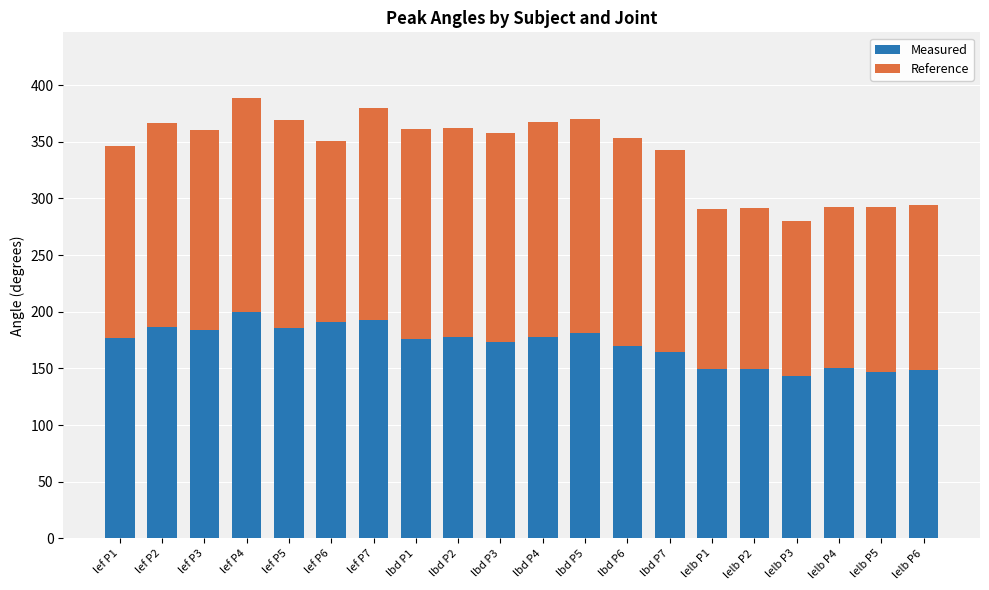

What is the minimum value for Measured?

143.5